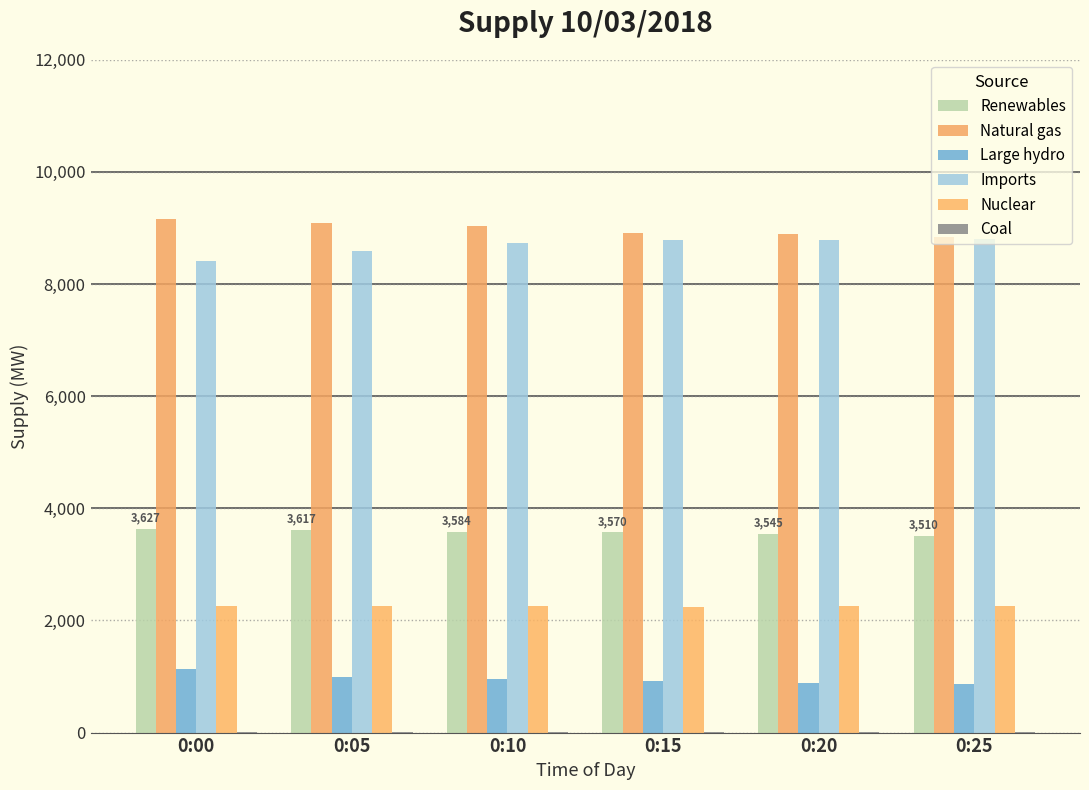

What is the value of the Imports bar at the 6th from the left?

8796